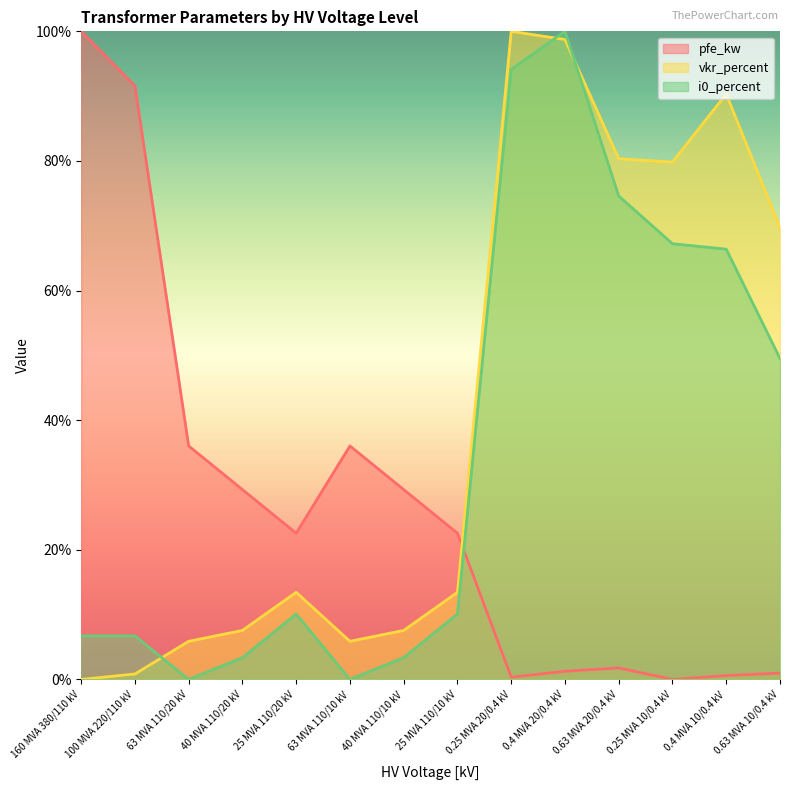

Which category has the highest value in the vkr_percent series?

0.25 MVA 20/0.4 kV